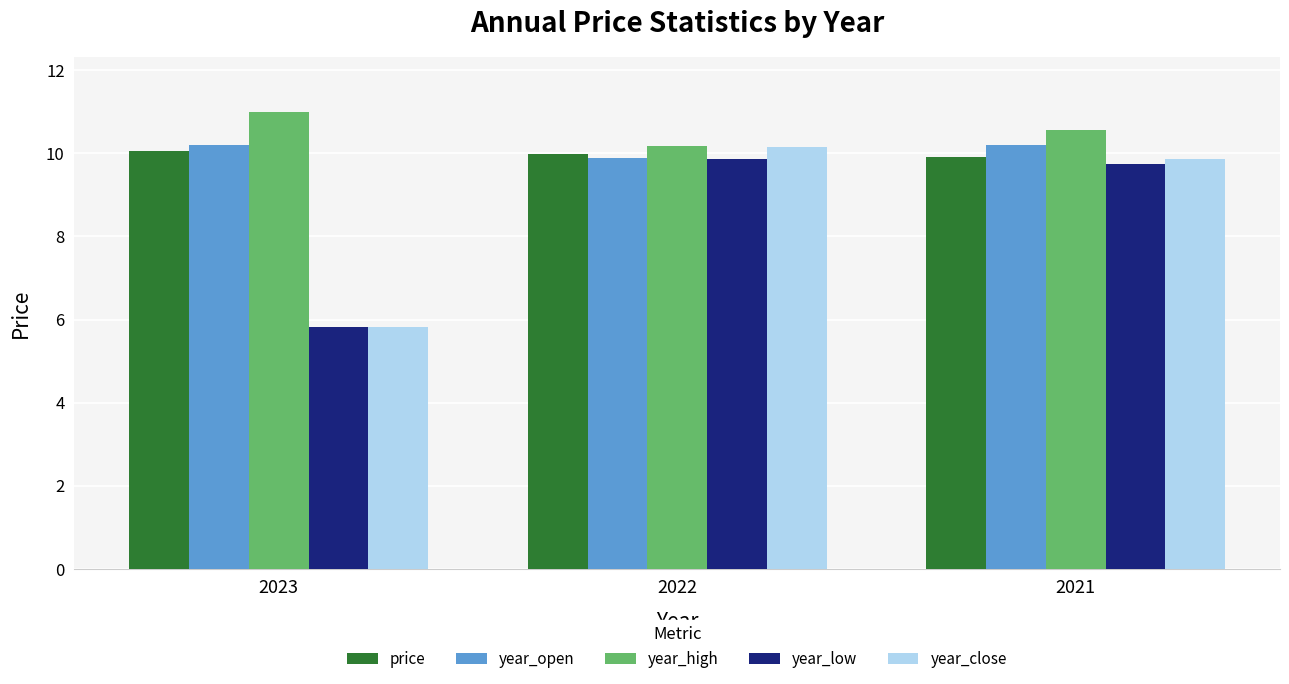

Which series has the largest range (max minus min)?

year_close